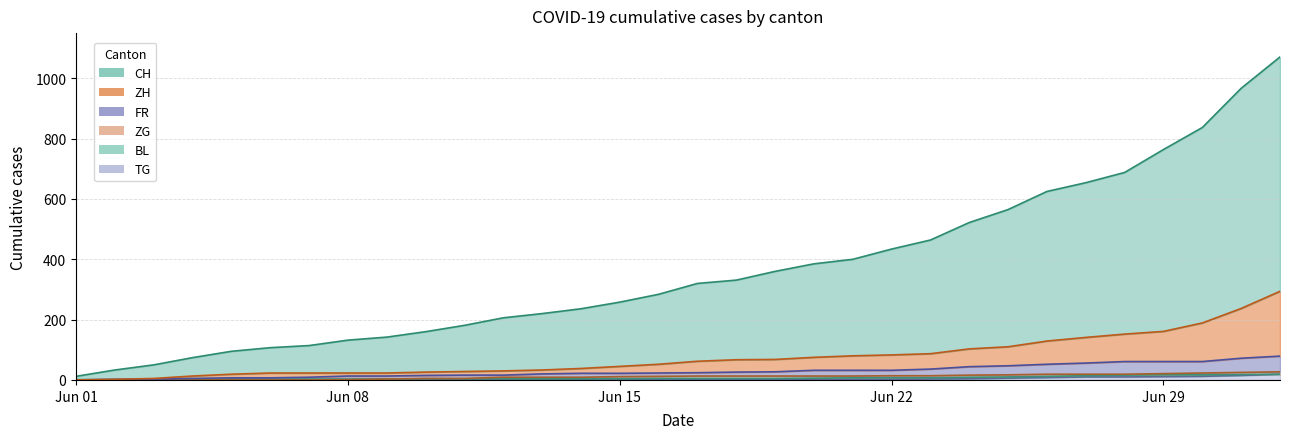

What position from the right is 2020-06-17?

16